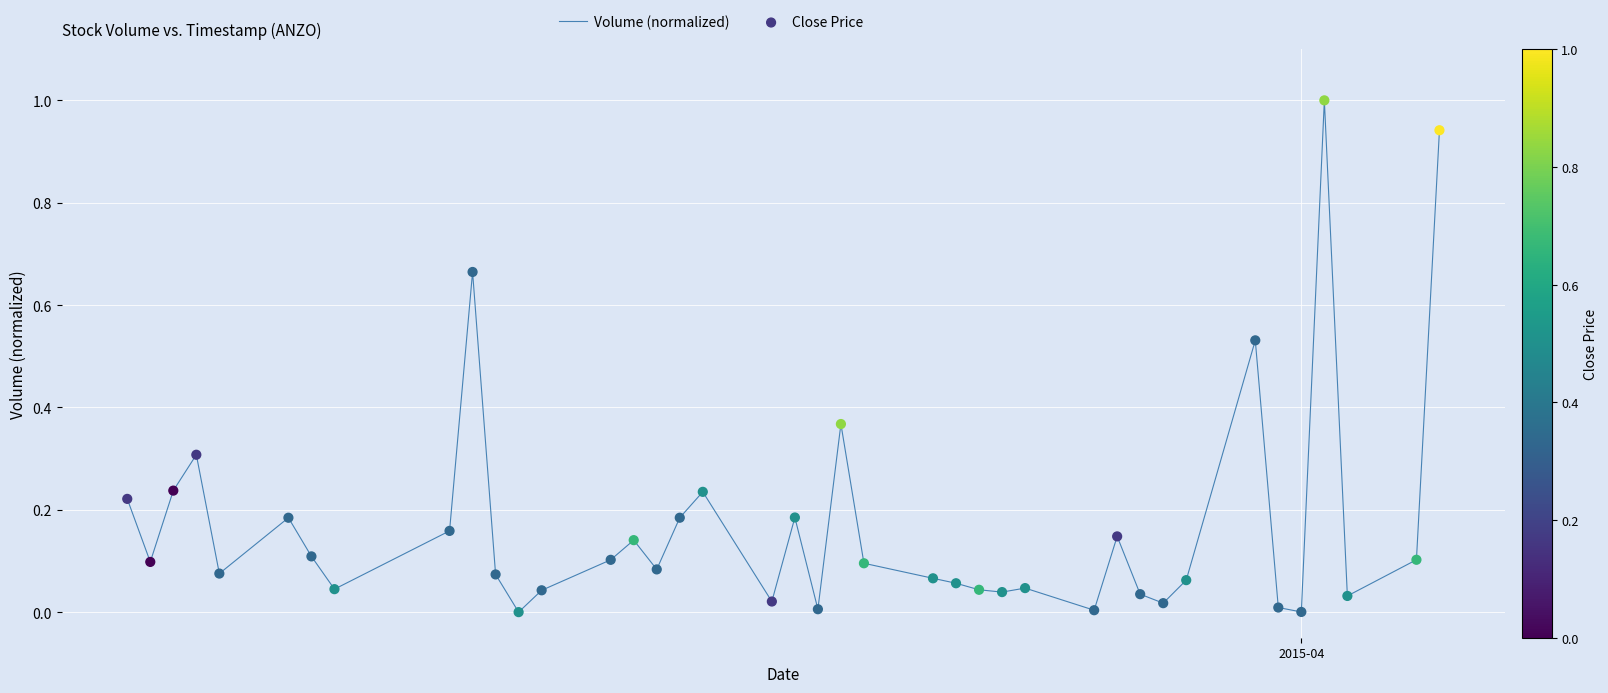

What is the greatest value displayed?

1.0